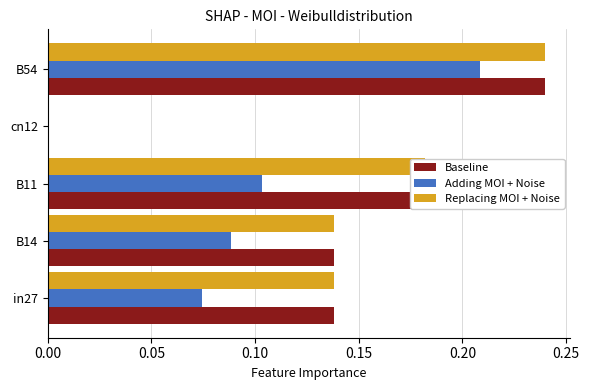

The value of Adding MOI + Noise at B54 is 0.1. True or false?

False